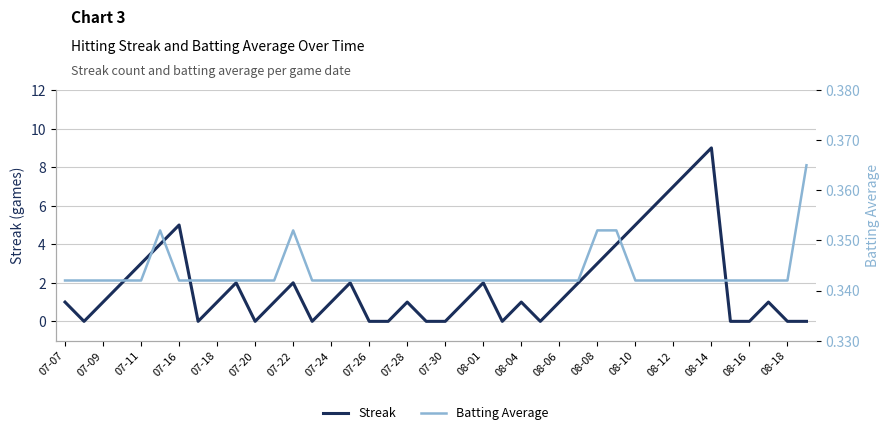

What is the minimum value for Batting Average?

0.3